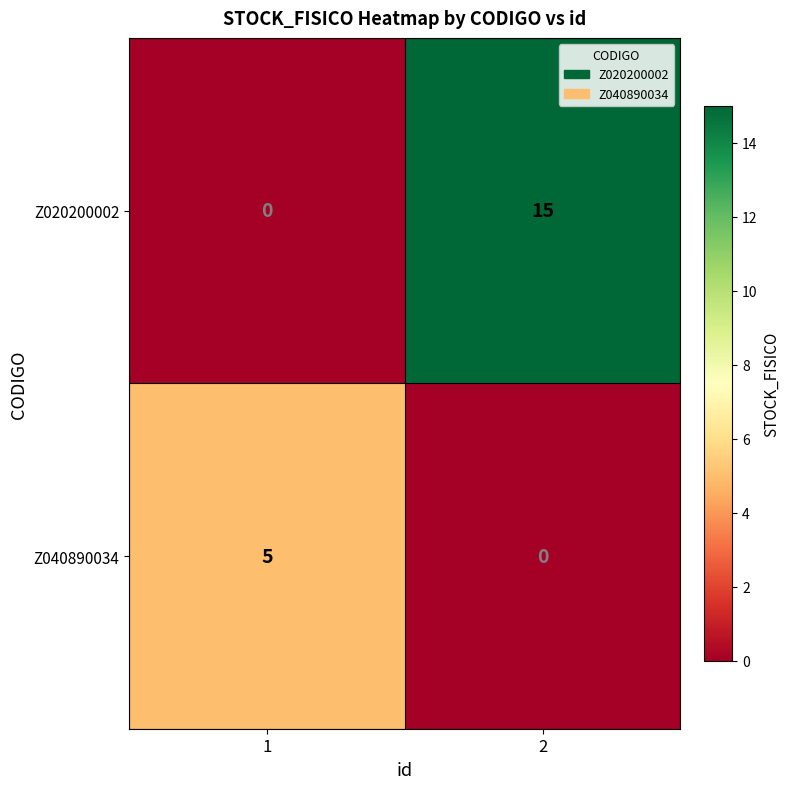

What is the sum of the Z040890034 values at 1 and 2?

5